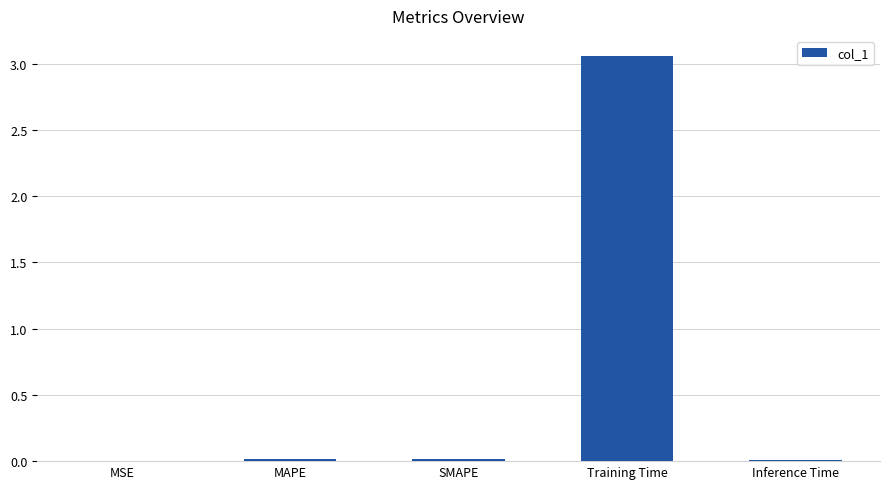

Which has a higher value, Training Time or MAPE?

Training Time